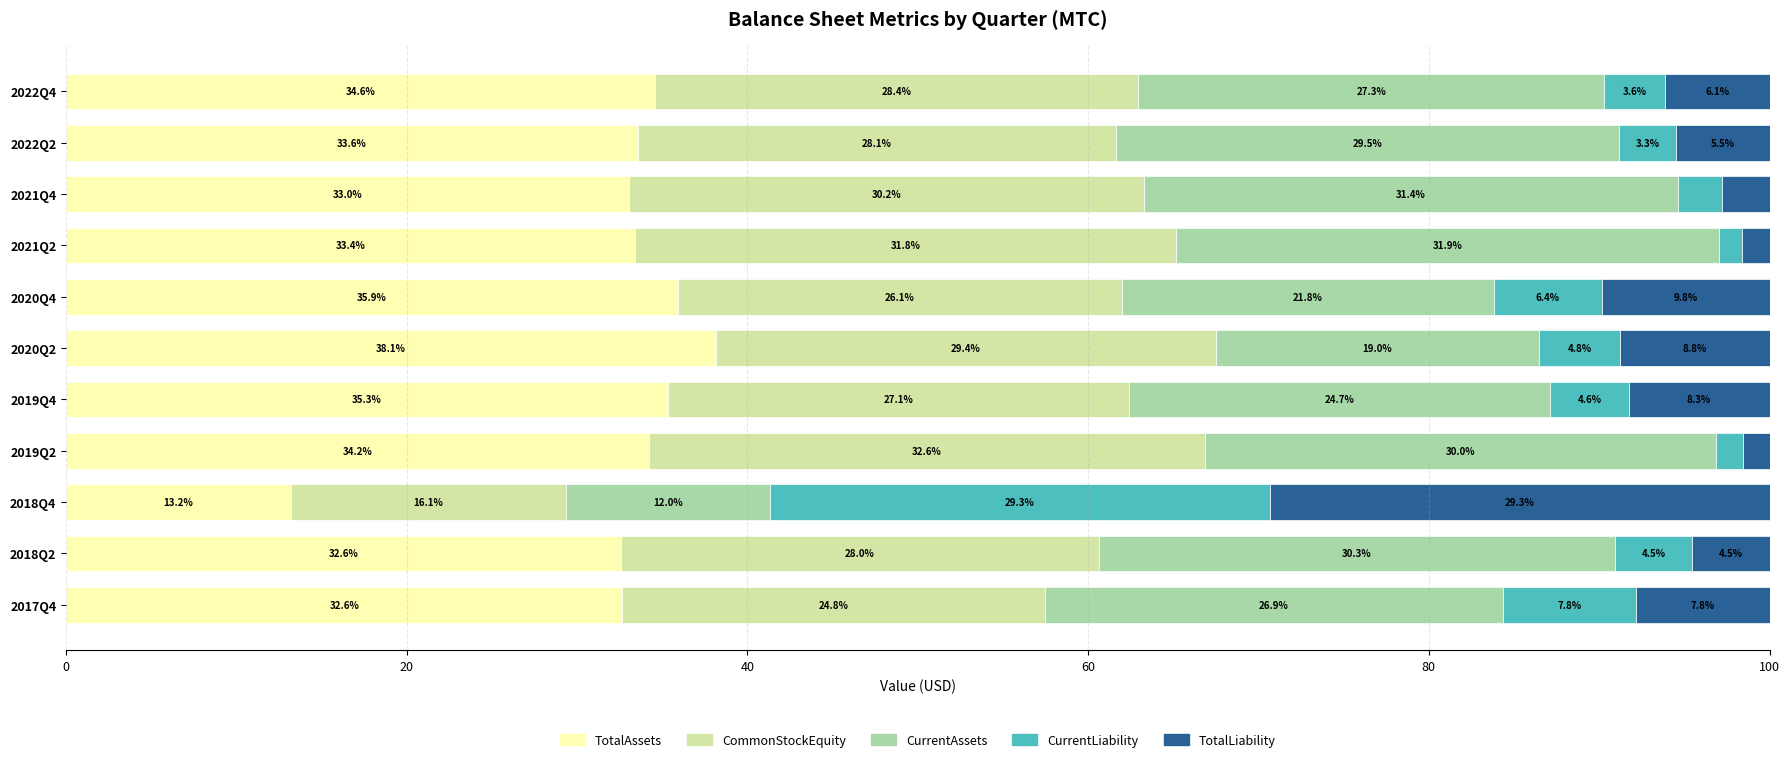

What is the total value across all series at 2020Q4?

100.0